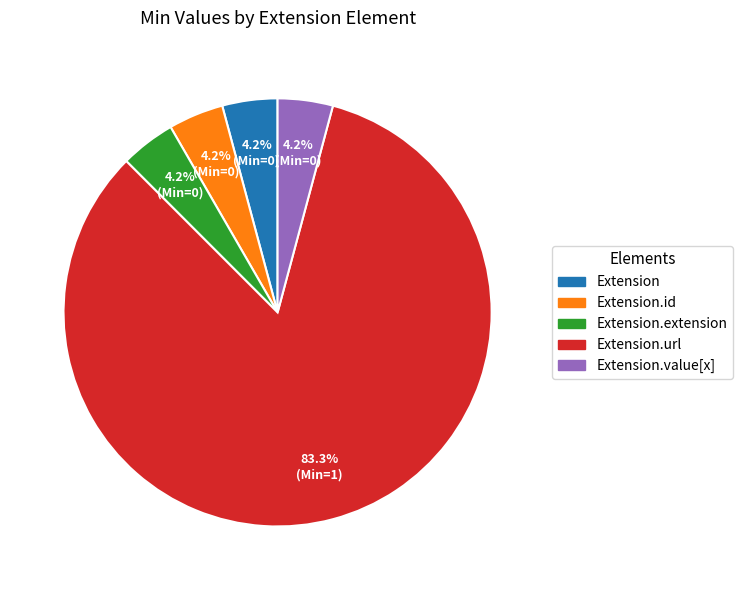

Does any single category account for the majority?

Yes